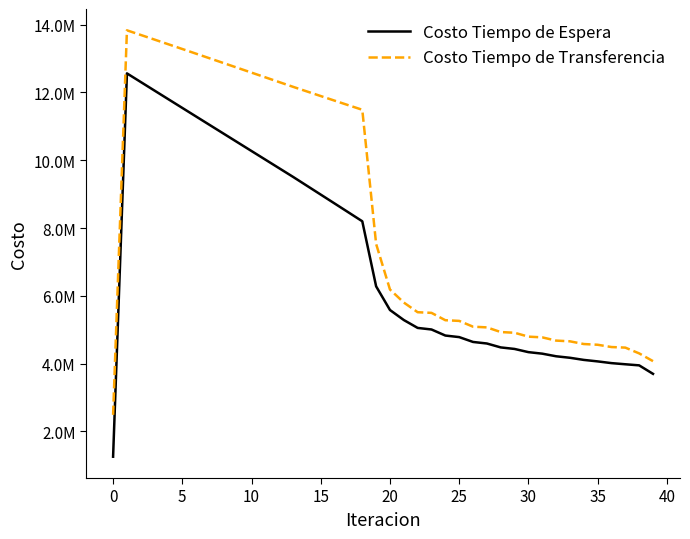

True or false: Costo Tiempo de Espera has more than 1 points higher than both neighbors.

False